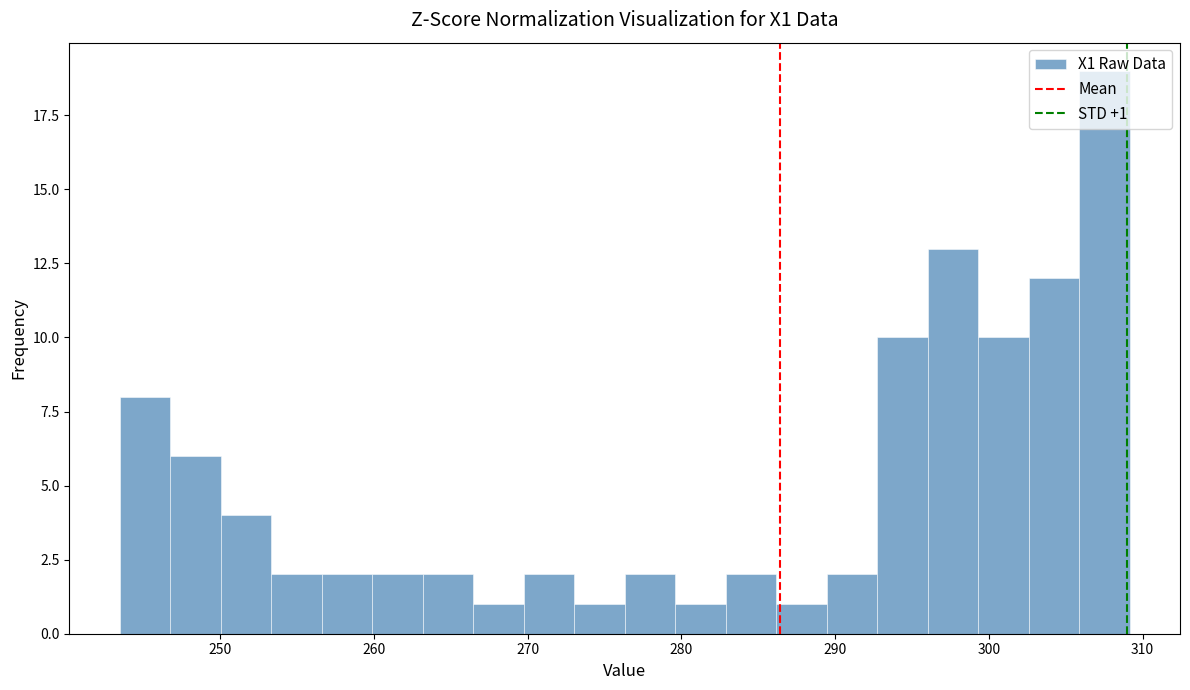

Read against the x-axis, roughly where is the centre of the tallest bar?

308